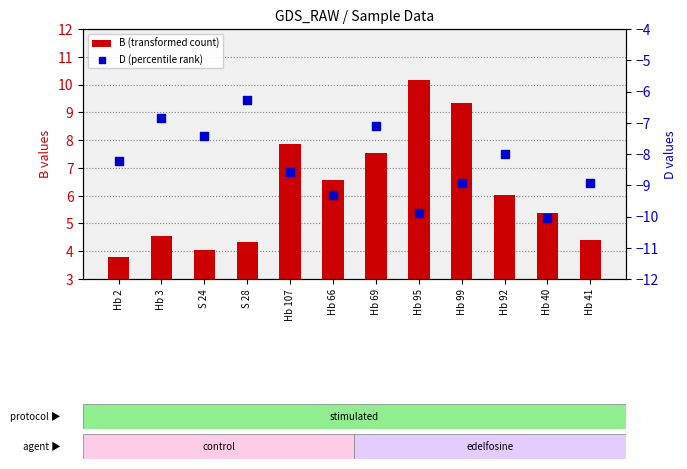

What is the total value across all series at Hb 95?

0.3